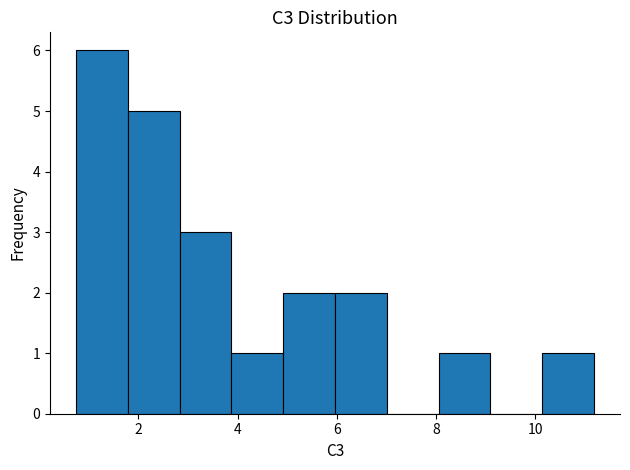

Over which range of the x-axis is the bar tallest?

0.8 to 1.8